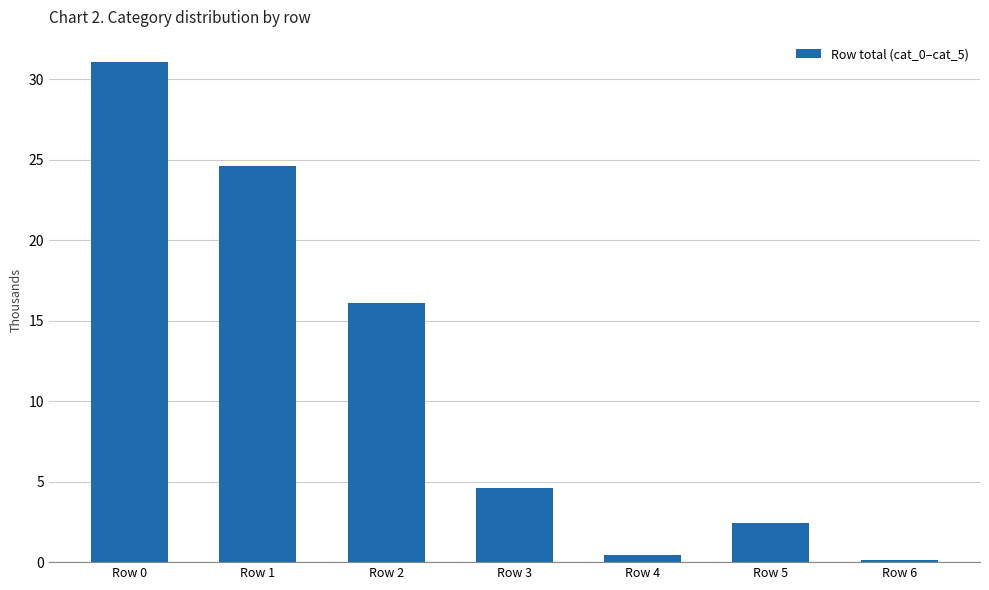

What is the value of the 2nd bar from the left?

24.6